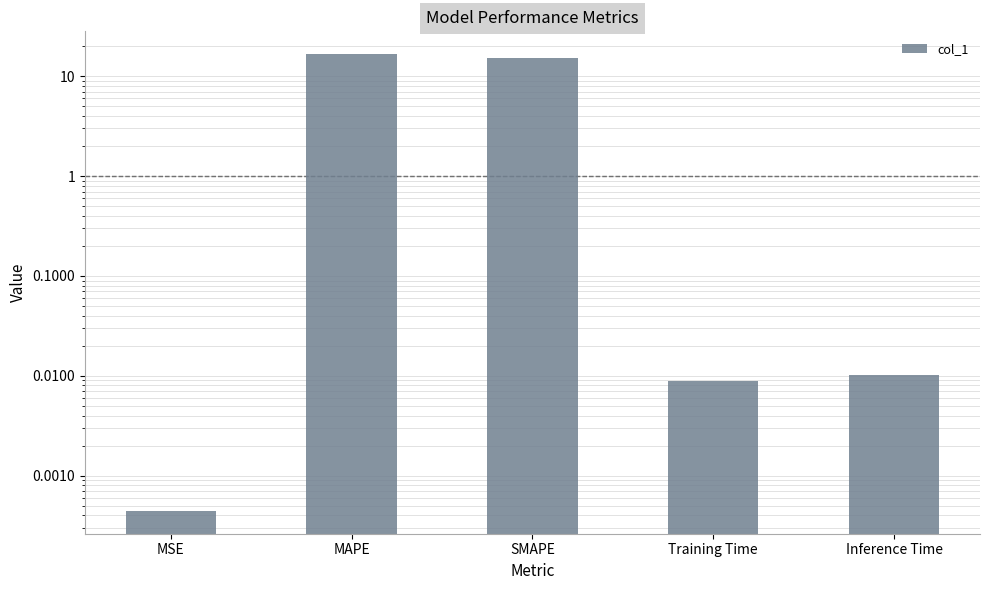

List the labels in order of value, largest first.

MAPE, SMAPE, Inference Time, Training Time, MSE